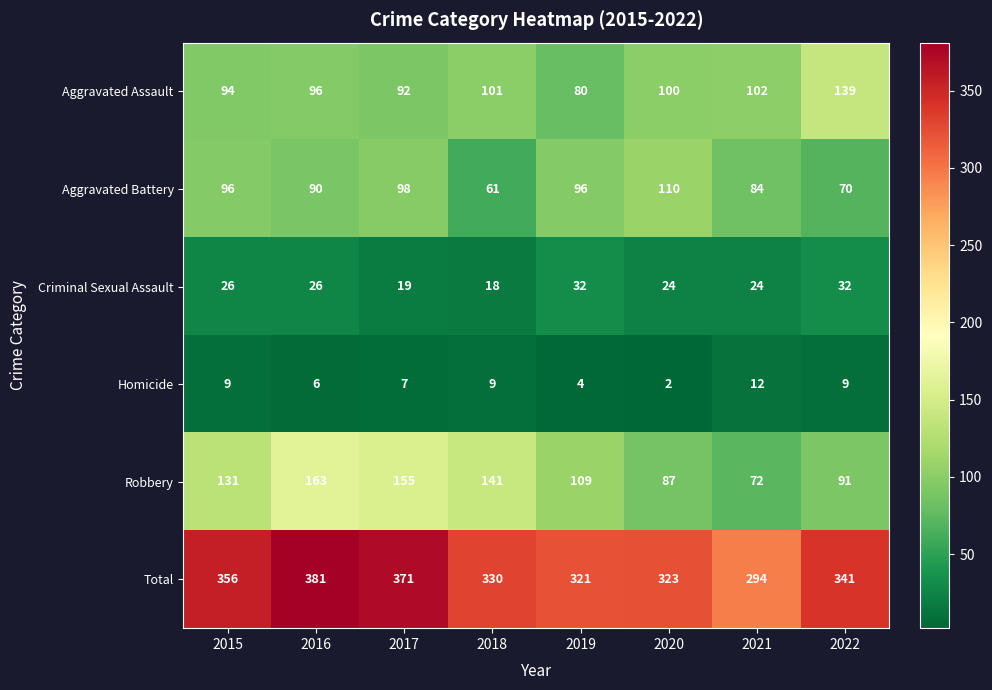

The value of Robbery at 2019 is 63. True or false?

False